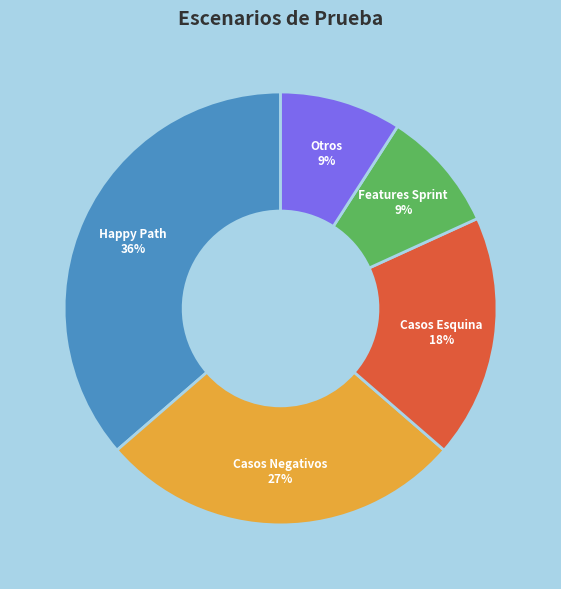

To the nearest percent, what portion does Features Sprint represent?

9%